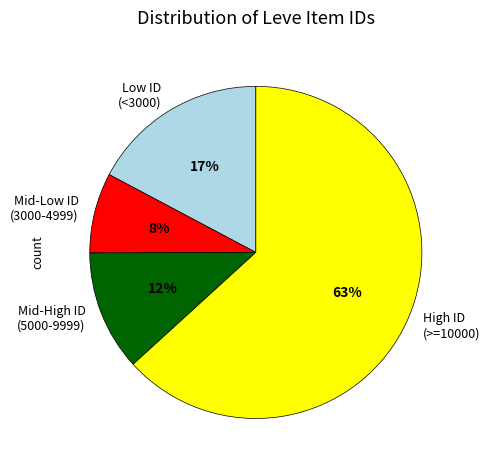

Rank the categories by value from highest to lowest.

High ID (>=10000), Low ID (<3000), Mid-High ID (5000-9999), Mid-Low ID (3000-4999)